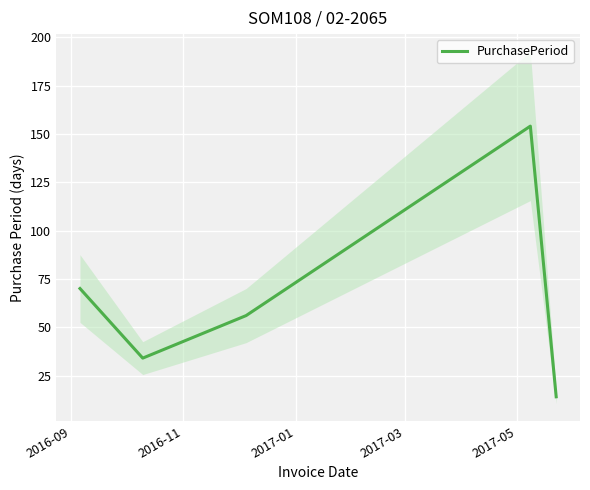

What is the maximum value for PurchasePeriod?

154